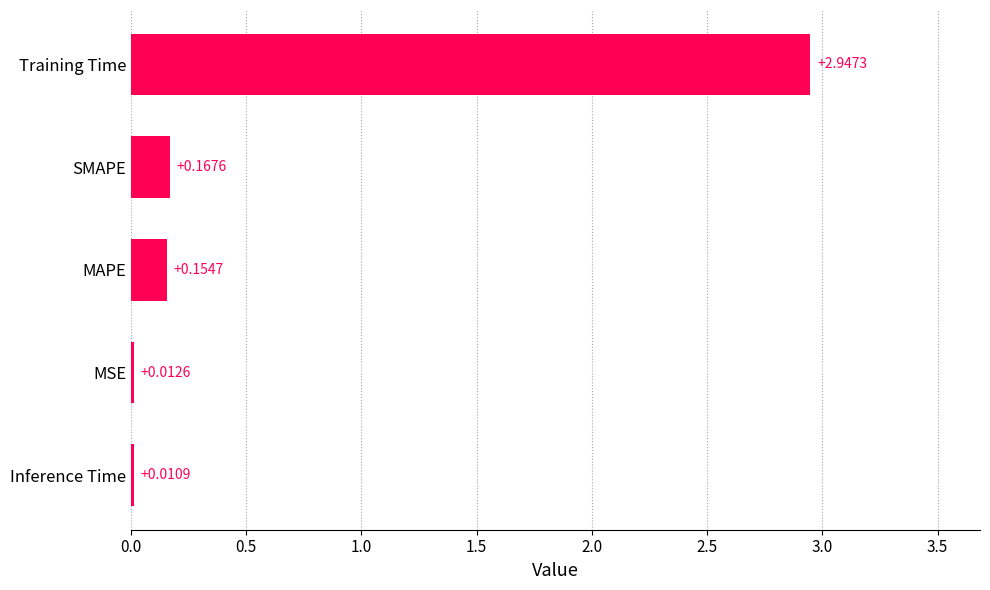

What is the sum of all values?

3.3